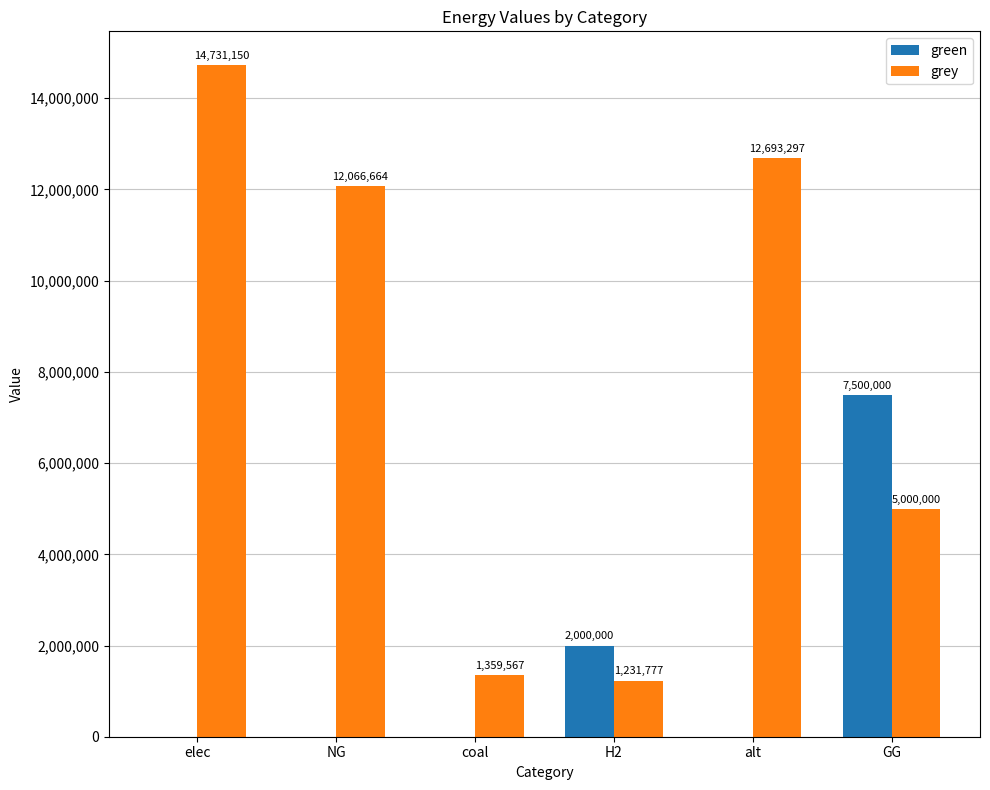

At which category does the chart reach its peak across all series?

elec